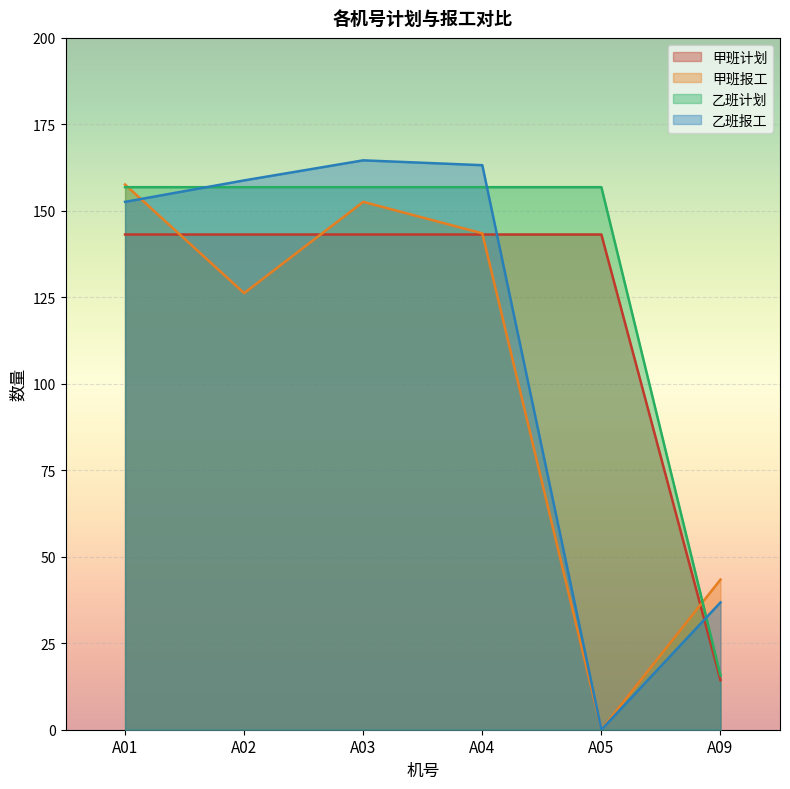

At how many categories does at least one series exceed 51?

5